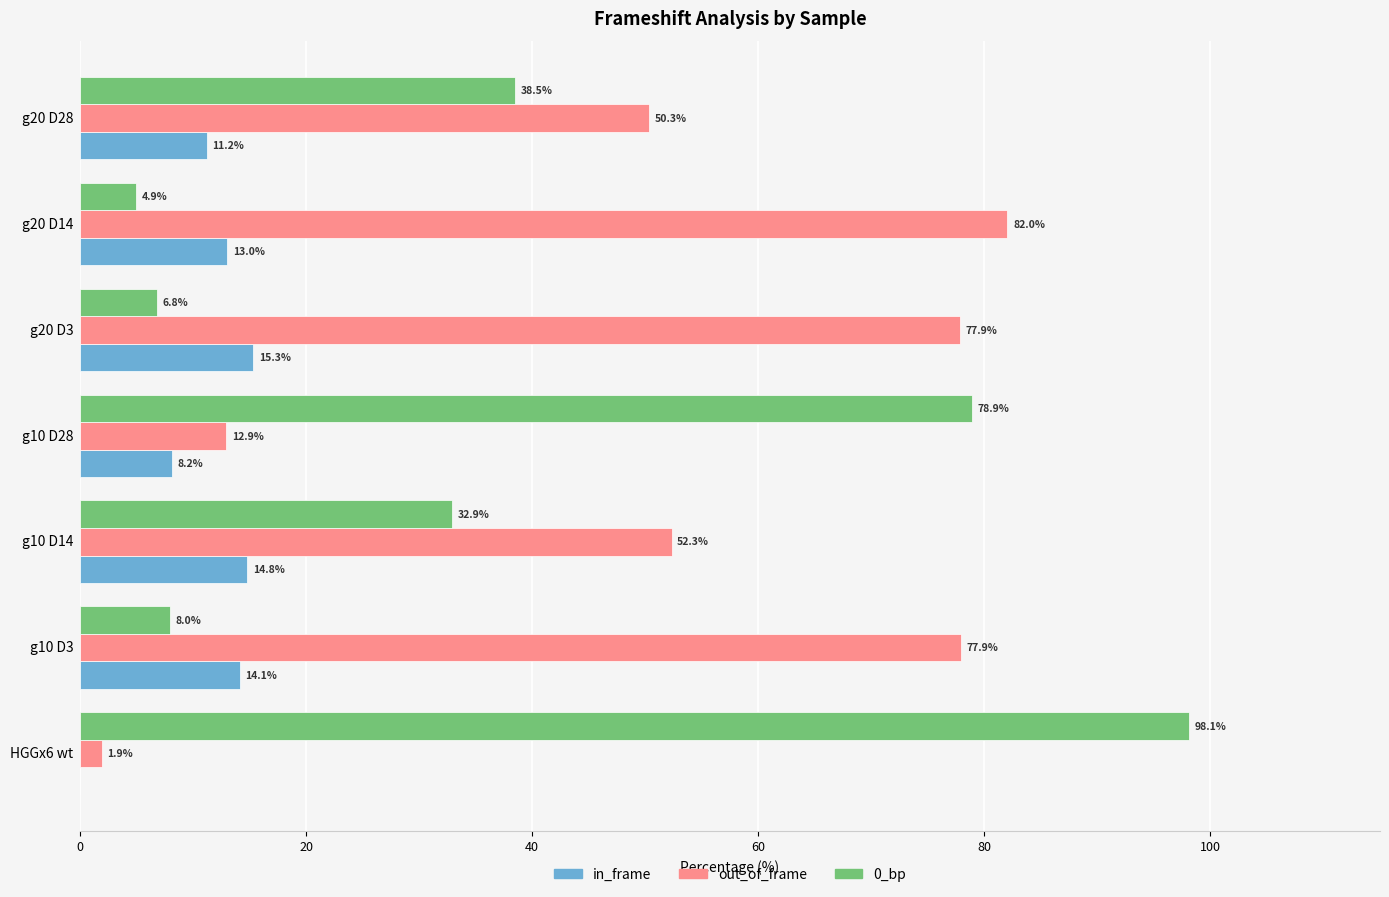

What is the total value across all series at g10 D14?

100.0